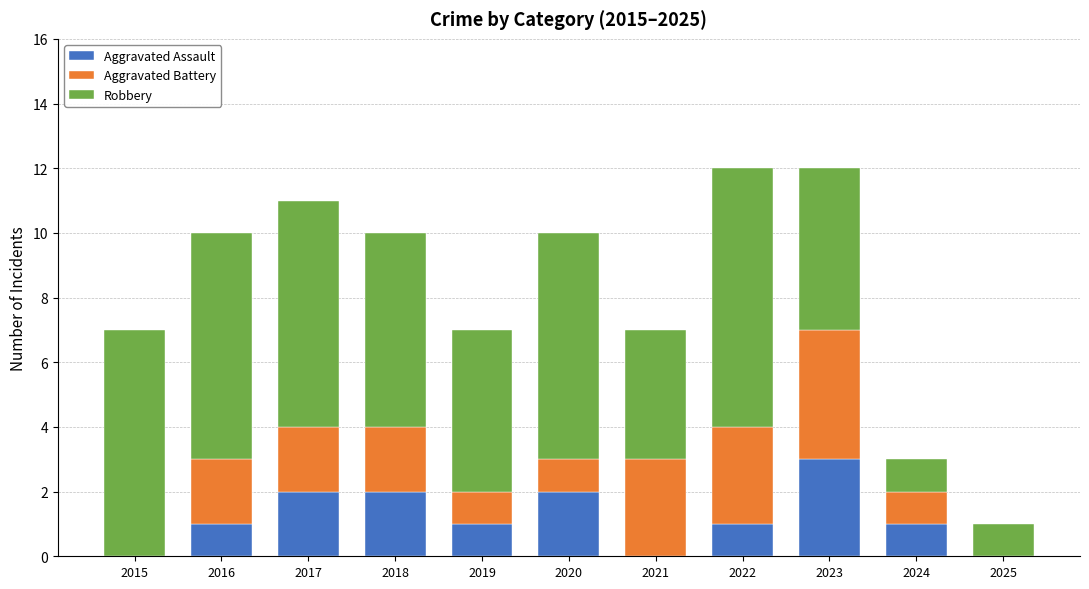

At which label does Aggravated Assault reach its peak?

2023